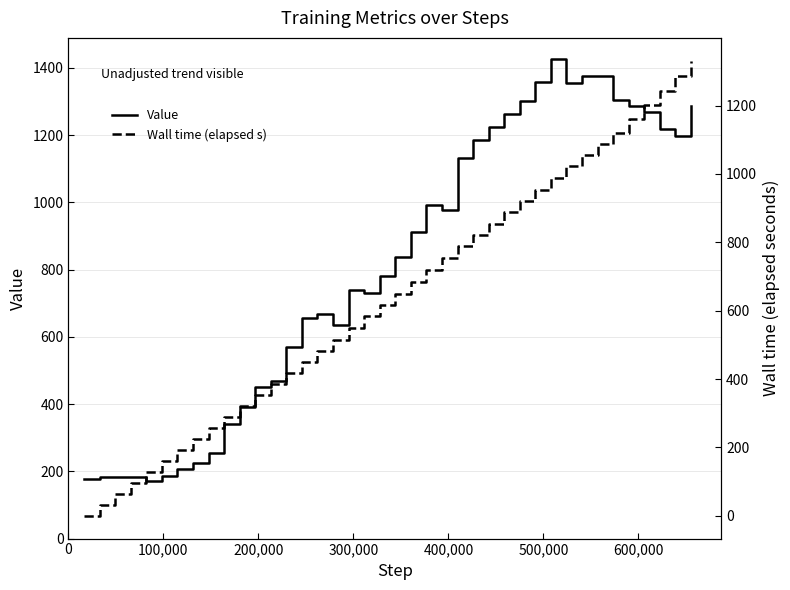

Reading right to left, extract all data points from this chart.

Value: 1286.8	1197.4	1216.9	1269.4	1287.4	1304.9	1376.5	1376.3	1356.2	1426.2	1356.8	1300.4	1263.2	1222.6	1186.1	1132.2	978.1	990.9	913.2	837.5	780.4	730.5	739.7	636.4	668.6	655.6	568.5	467.7	450.8	391.8	339.6	253.9	224.9	207.8	187.5	171.7	182.5	183.0	183.6	176.7
Wall time (elapsed s): 1331.3	1286.5	1243.0	1202.1	1161.1	1120.6	1087.4	1054.8	1021.9	987.7	952.9	920.6	888.4	854.8	821.6	788.4	754.8	719.2	683.2	649.1	615.7	583.1	548.2	515.4	482.5	449.7	417.8	386.1	353.6	321.3	289.1	256.8	224.6	192.2	160.0	128.1	96.9	64.3	32.4	0.0